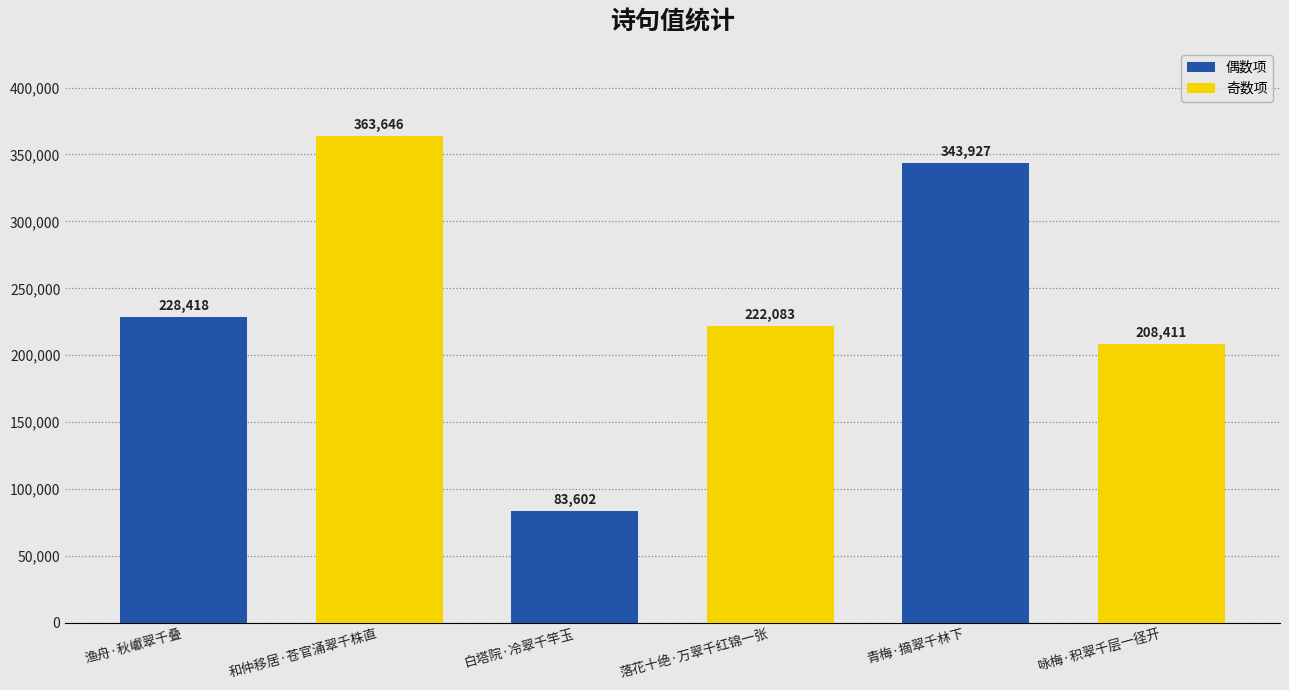

Are the bars grouped side by side (vs. stacked)?

No